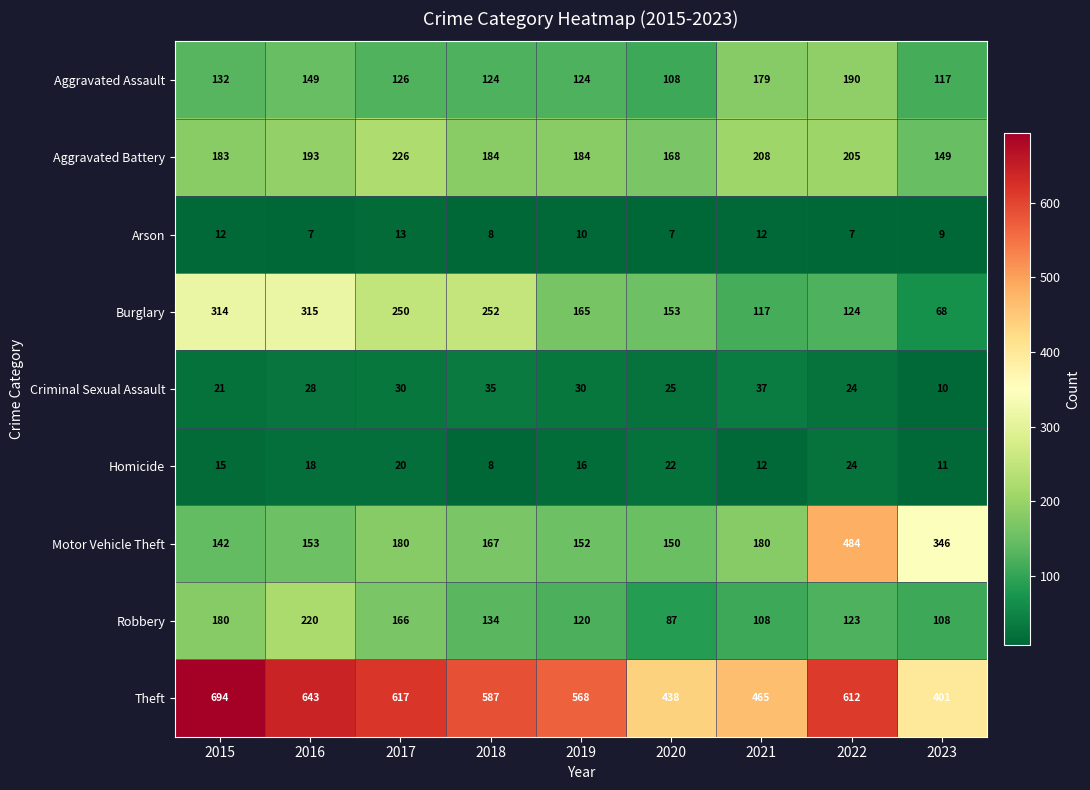

Which category has the highest value in the Aggravated Battery series?

2017